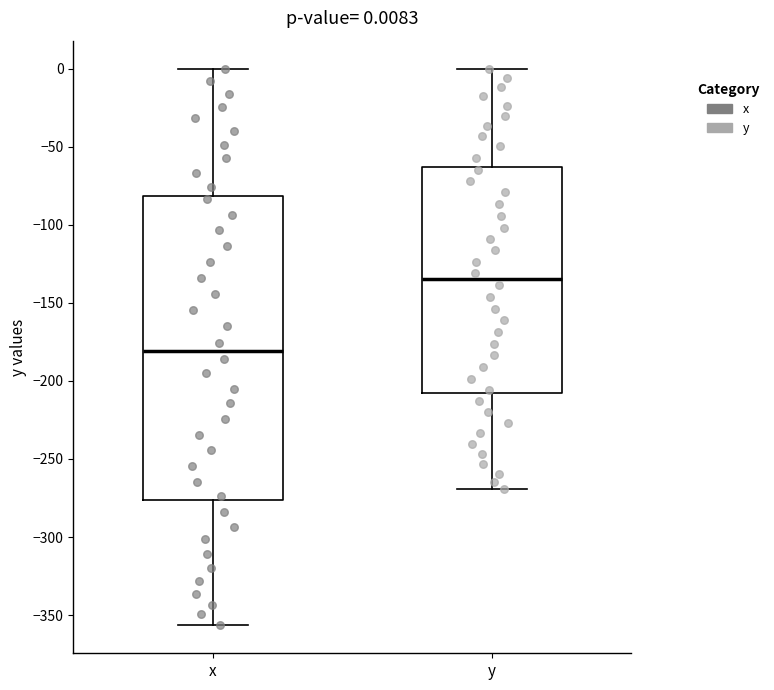

Comparing the boxes themselves (not the whiskers), which one is the tallest?

x